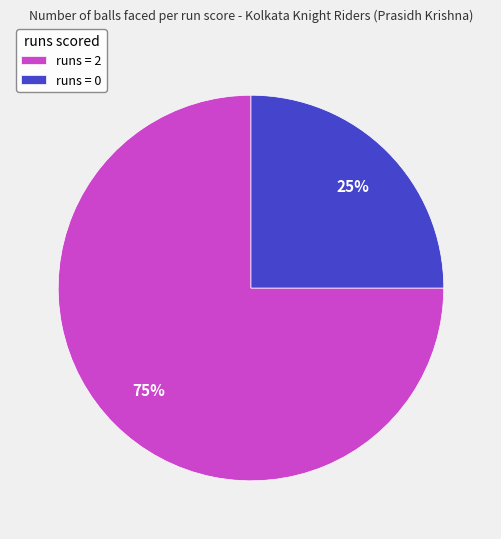

The runs = 2 slice represents 68% of the pie. True or false?

False